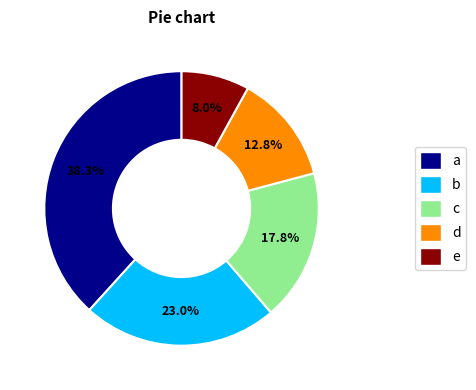

Is there any slice that represents more than half of the pie?

No